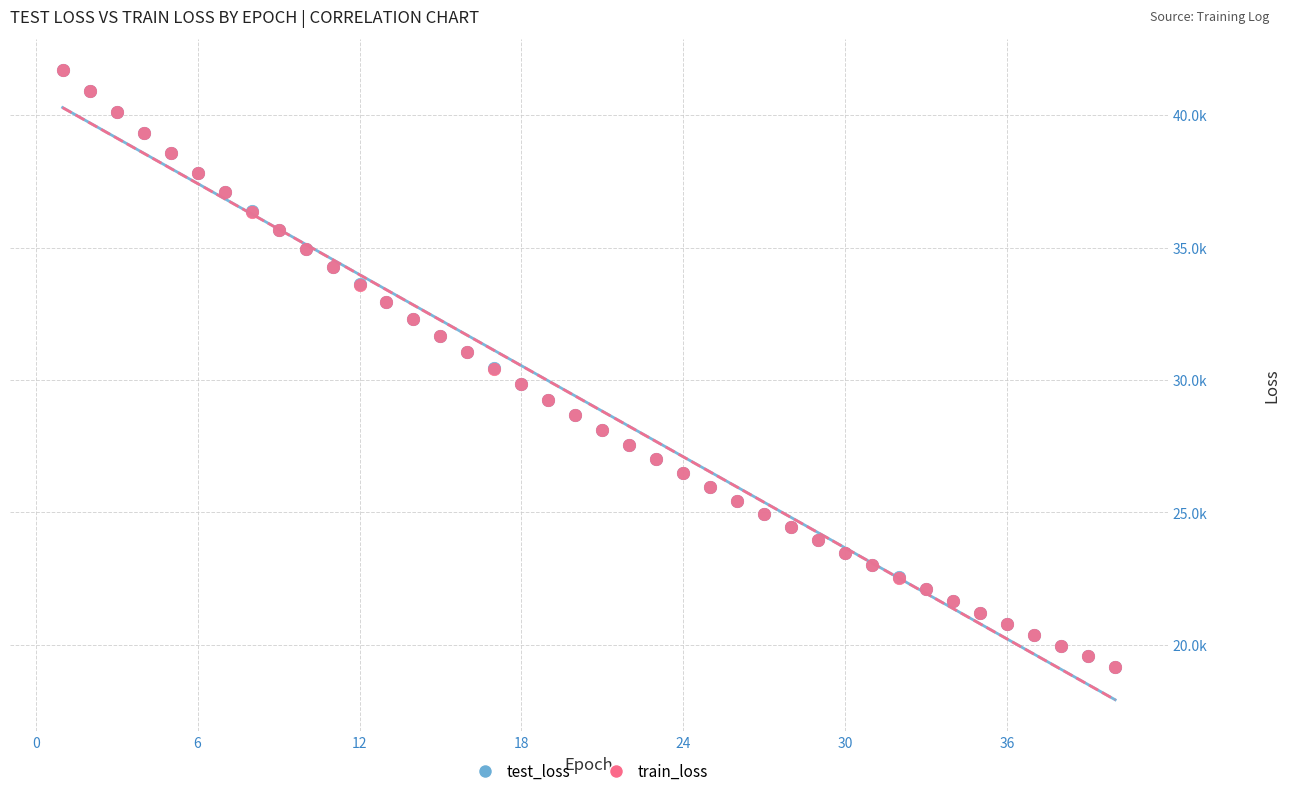

What are all the series names shown in the legend?

test_loss, train_loss